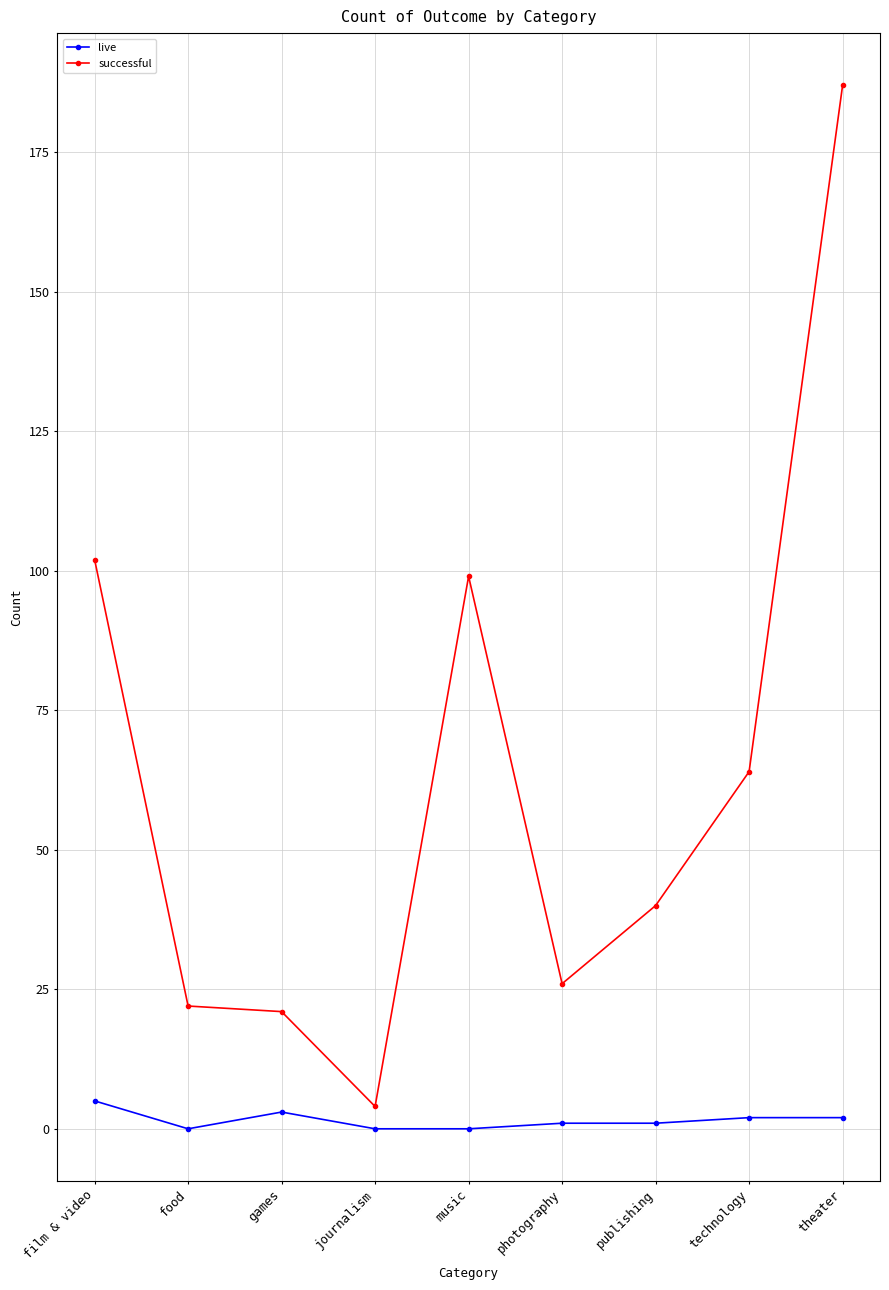

At which label does live reach its peak?

film & video